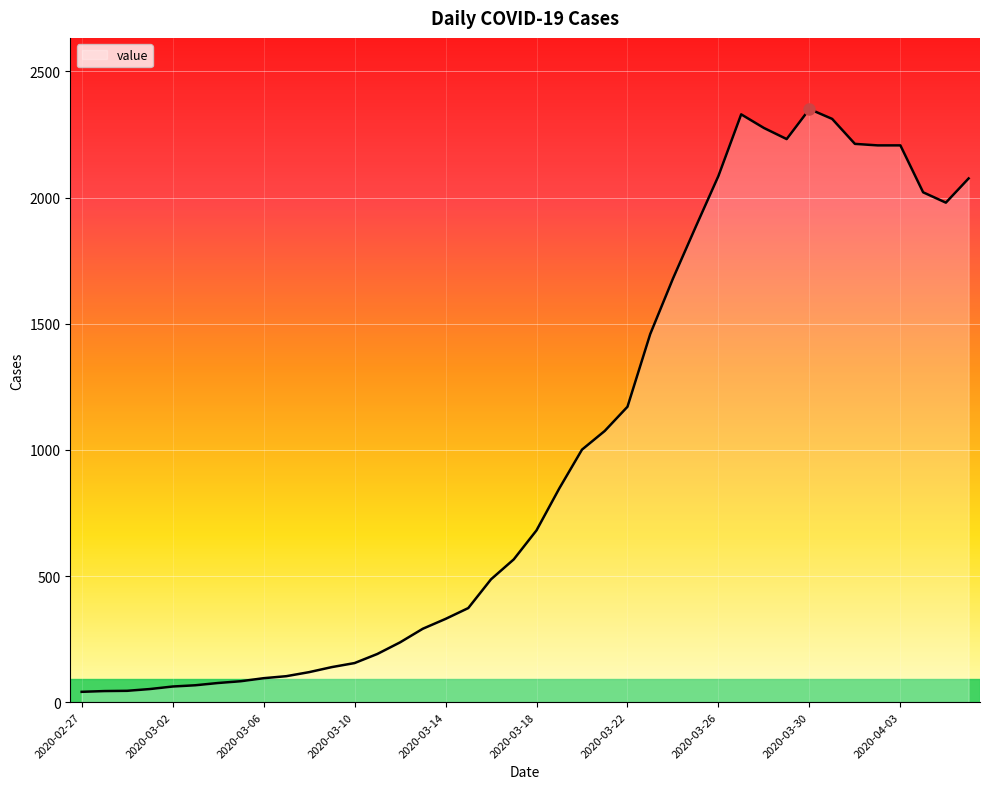

What is the maximum value shown in the chart?

2351